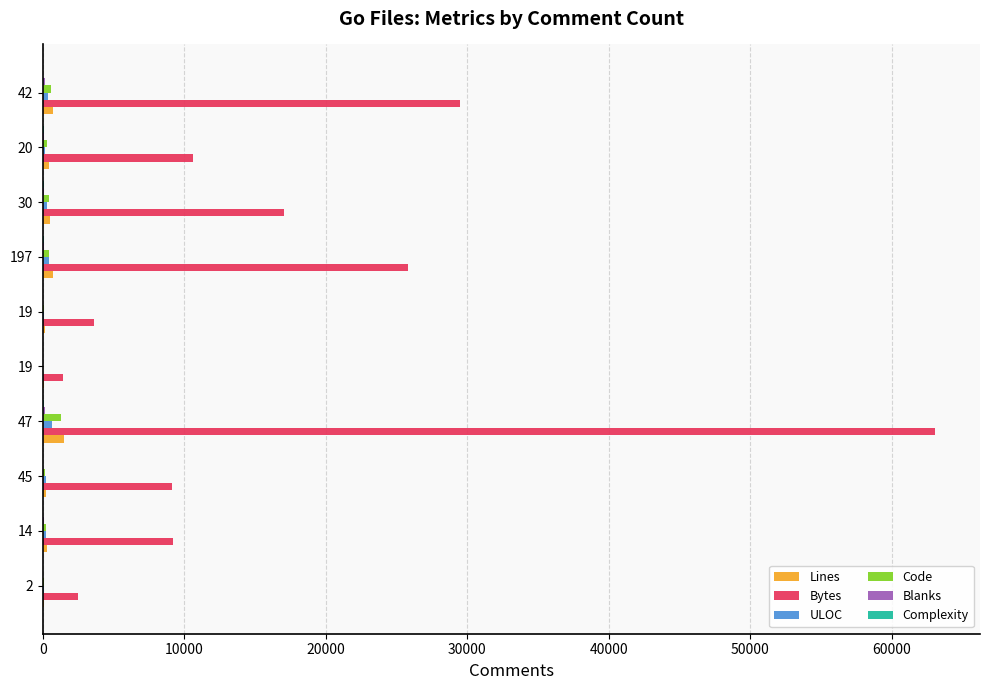

How many categories are shown in the chart?

10